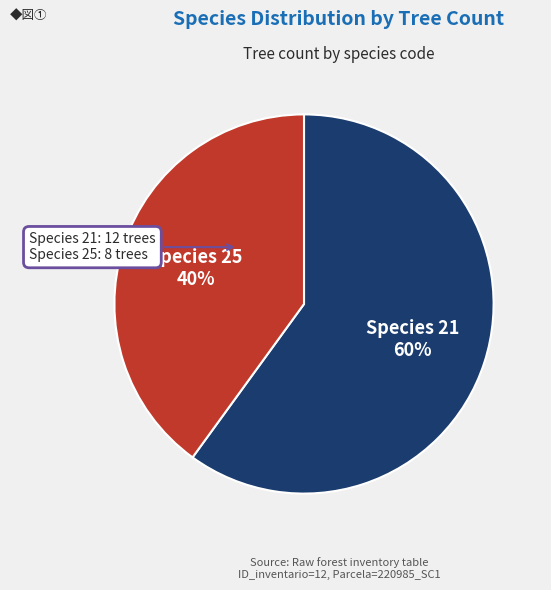

Does Species 25 represent more than half of the total?

No